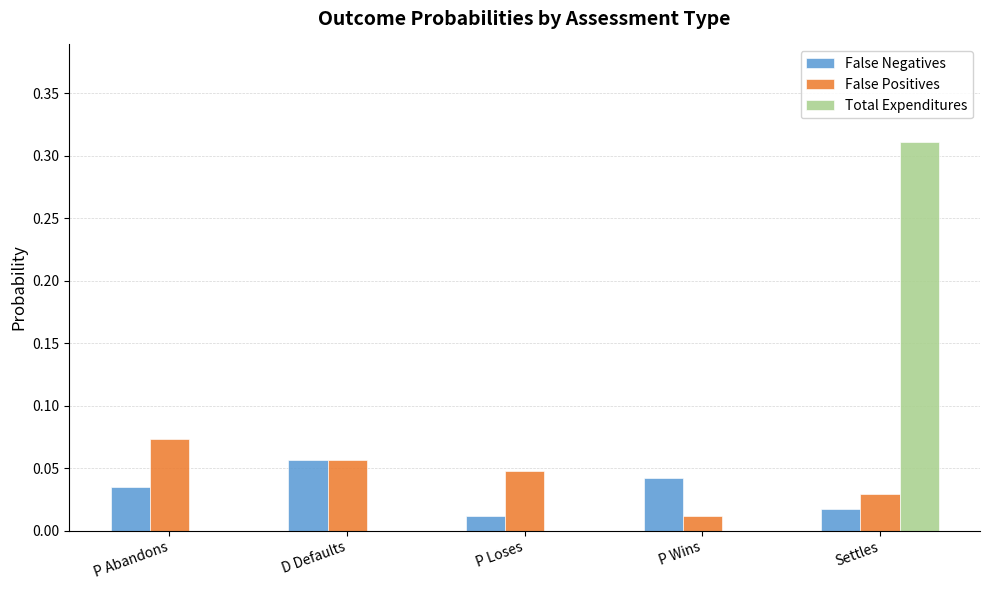

Which category has the highest value in the False Positives series?

P Abandons